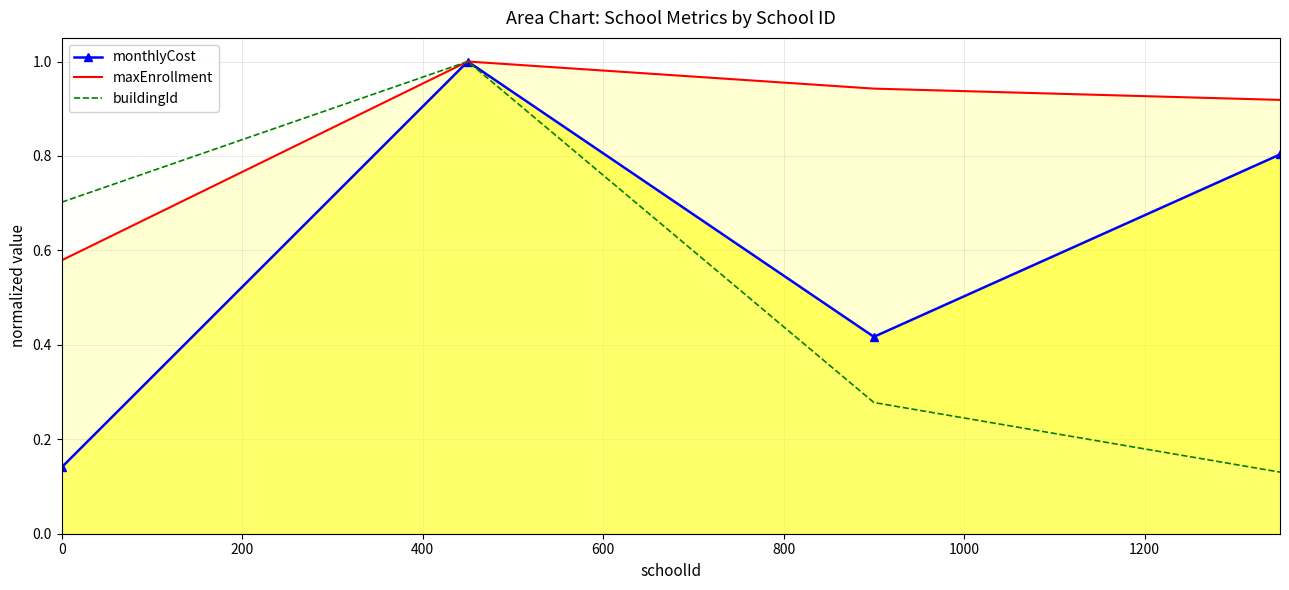

List the series in order of their overall mean, highest first.

maxEnrollment, monthlyCost, buildingId